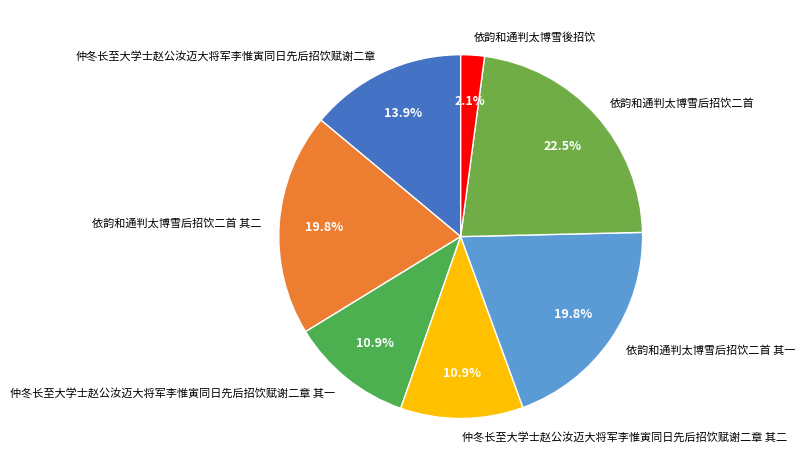

What is the largest slice in the pie chart?

依韵和通判太博雪后招饮二首